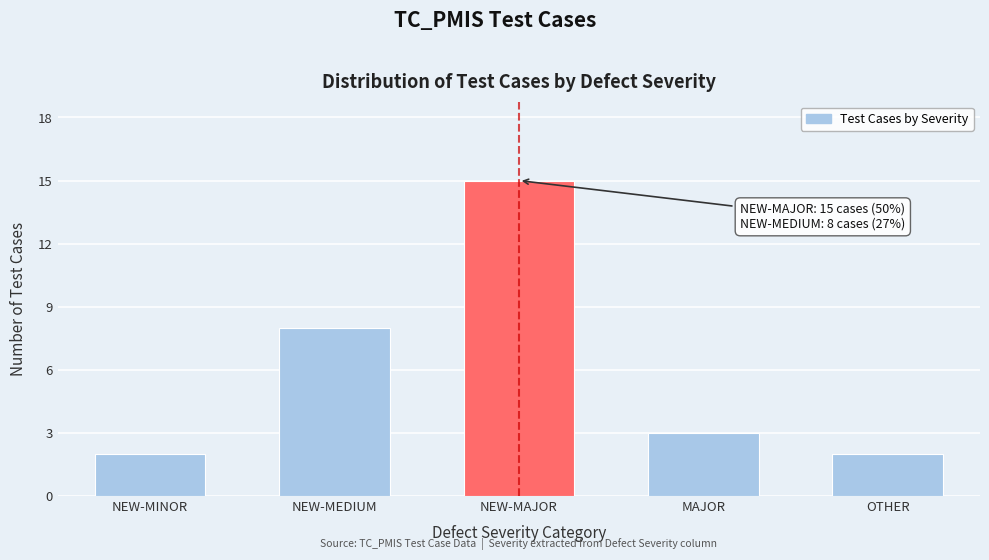

Reading left to right, extract all data points from this chart.

2	8	15	3	2